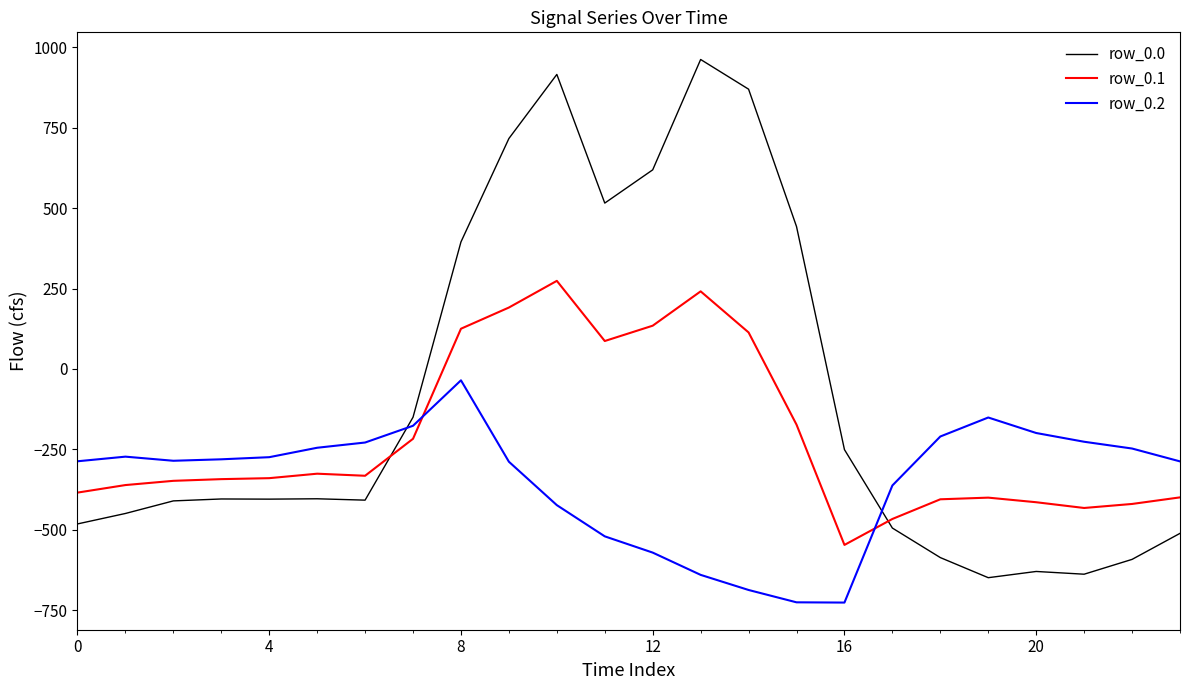

True or false: row_0.1 and row_0.0 intersect in this chart.

True